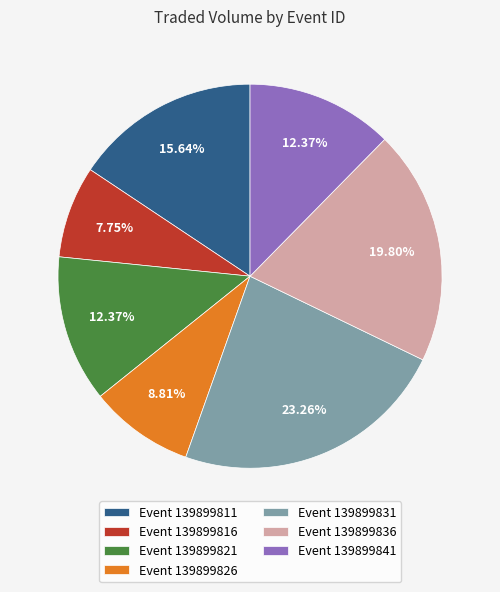

Which category has the smallest portion of the pie?

Event 139899816